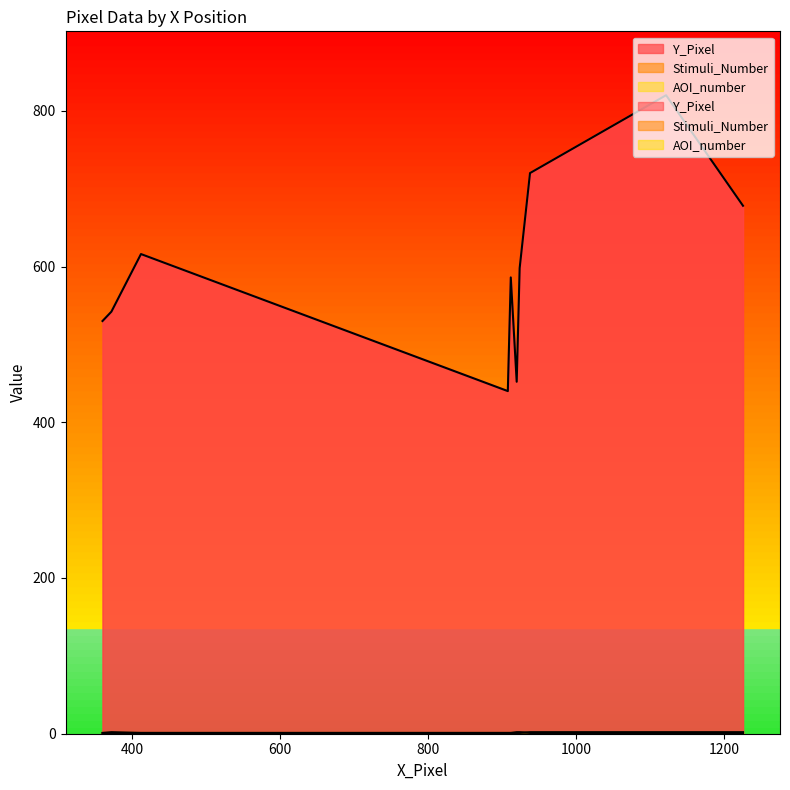

What are all the series names shown in the legend?

Y_Pixel, Stimuli_Number, AOI_number